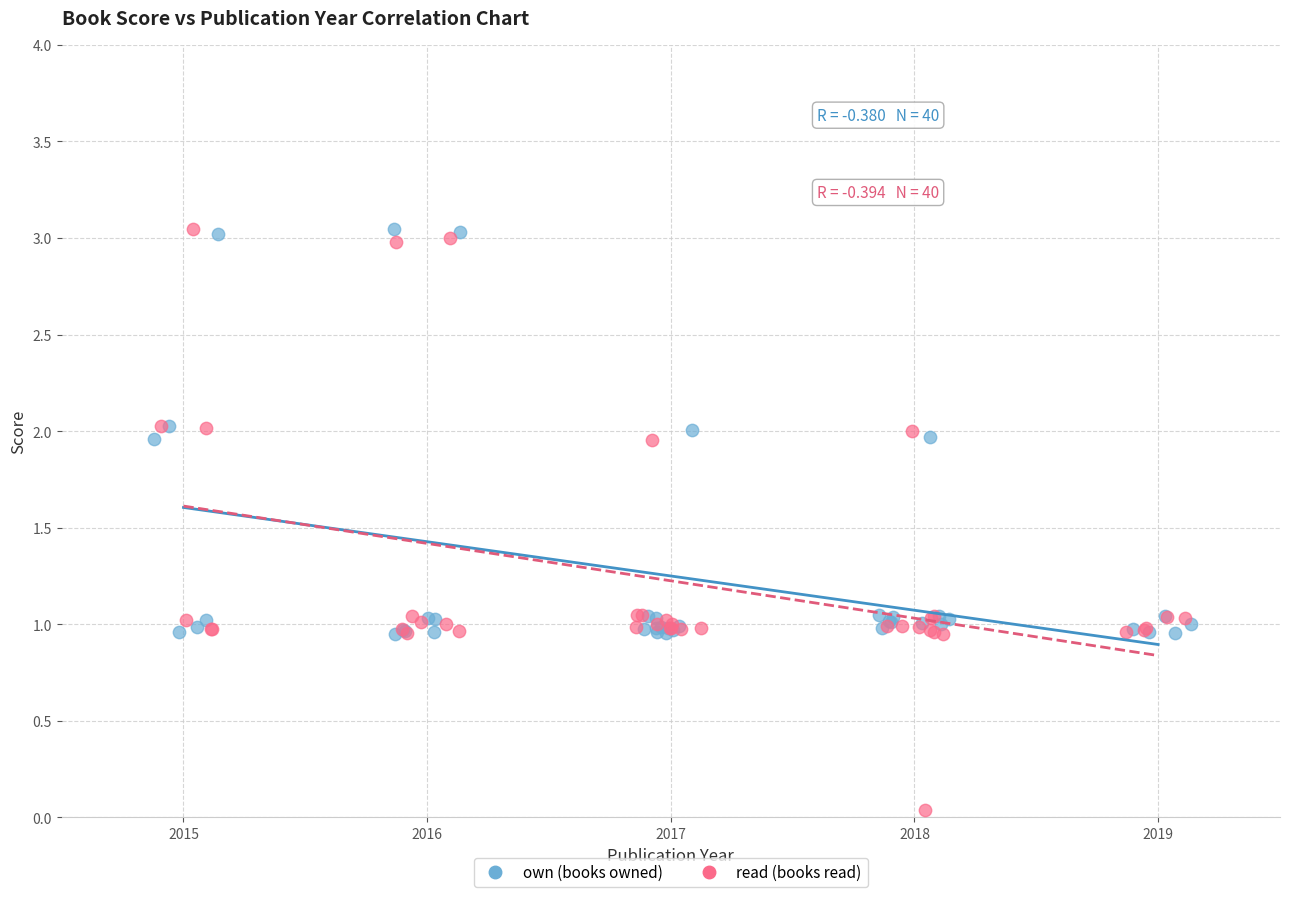

Which series has the widest spread of Y values?

read (books read)